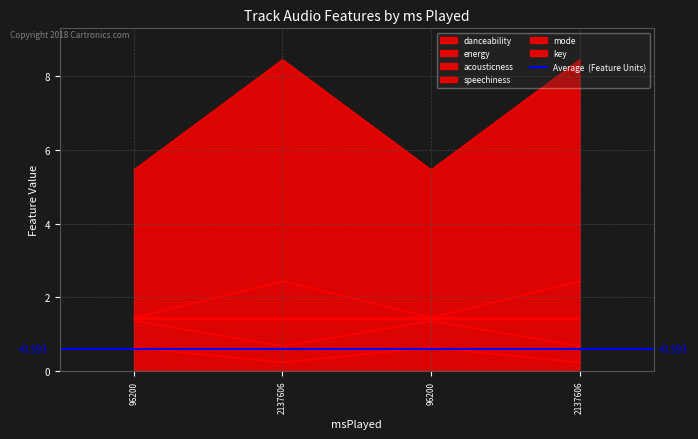

Reading left to right, what are all the values shown in this chart?

danceability: 1.4	1.4	1.4	1.4
energy: 0.6	0.2	0.6	0.2
acousticness: 1.5	1.4	1.5	1.4
speechiness: 5.5	8.4	5.5	8.4
mode: 1.4	0.7	1.4	0.7
key: 1.5	2.4	1.5	2.4